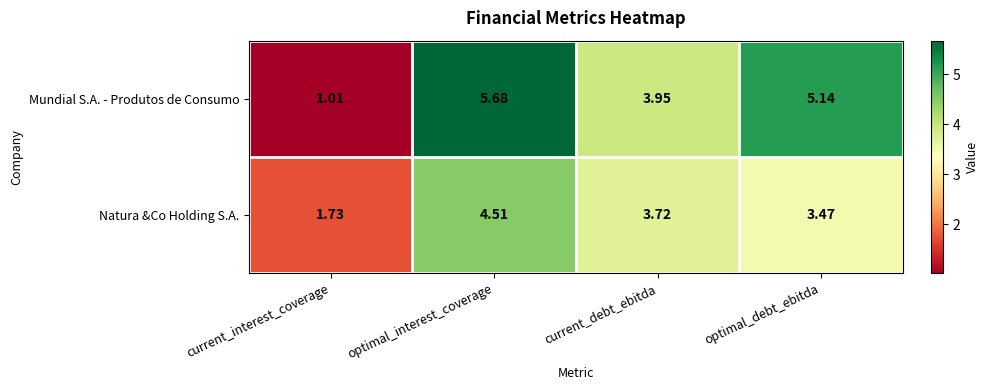

At which category is the sum across all series the highest?

optimal_interest_coverage